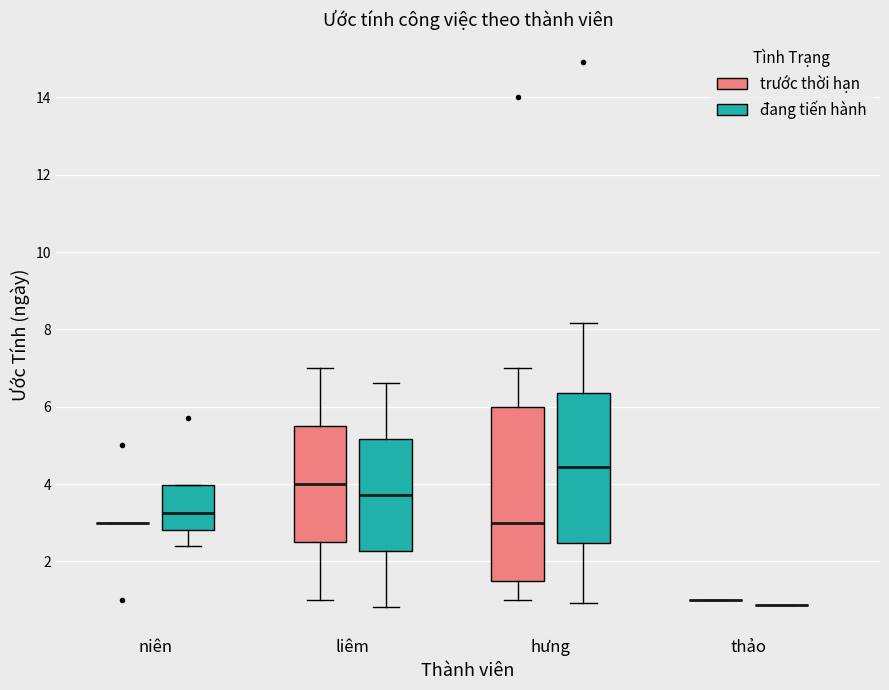

Comparing the boxes themselves (not the whiskers), which one is the tallest?

hưng (trước thời hạn)